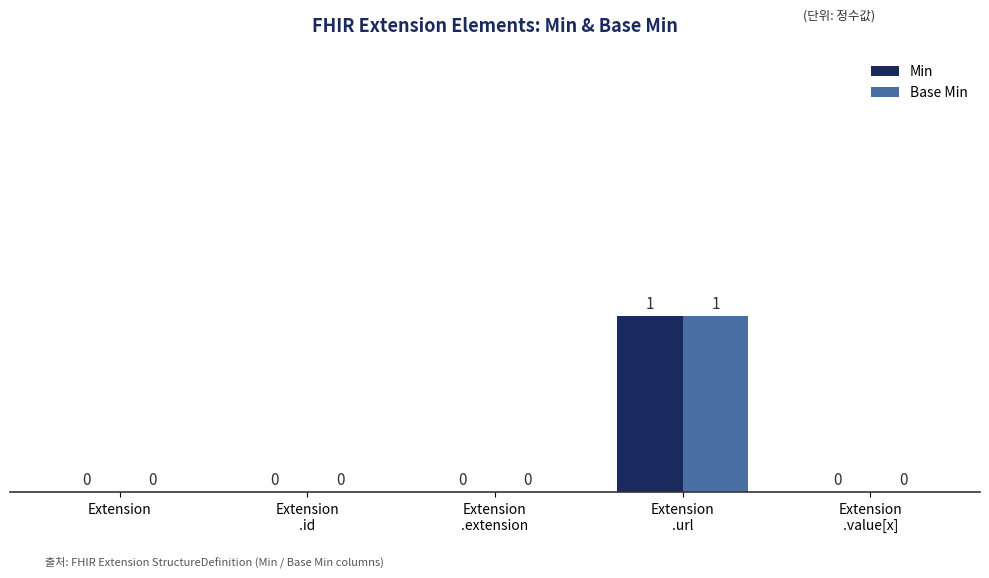

How many categories are shown in the chart?

5